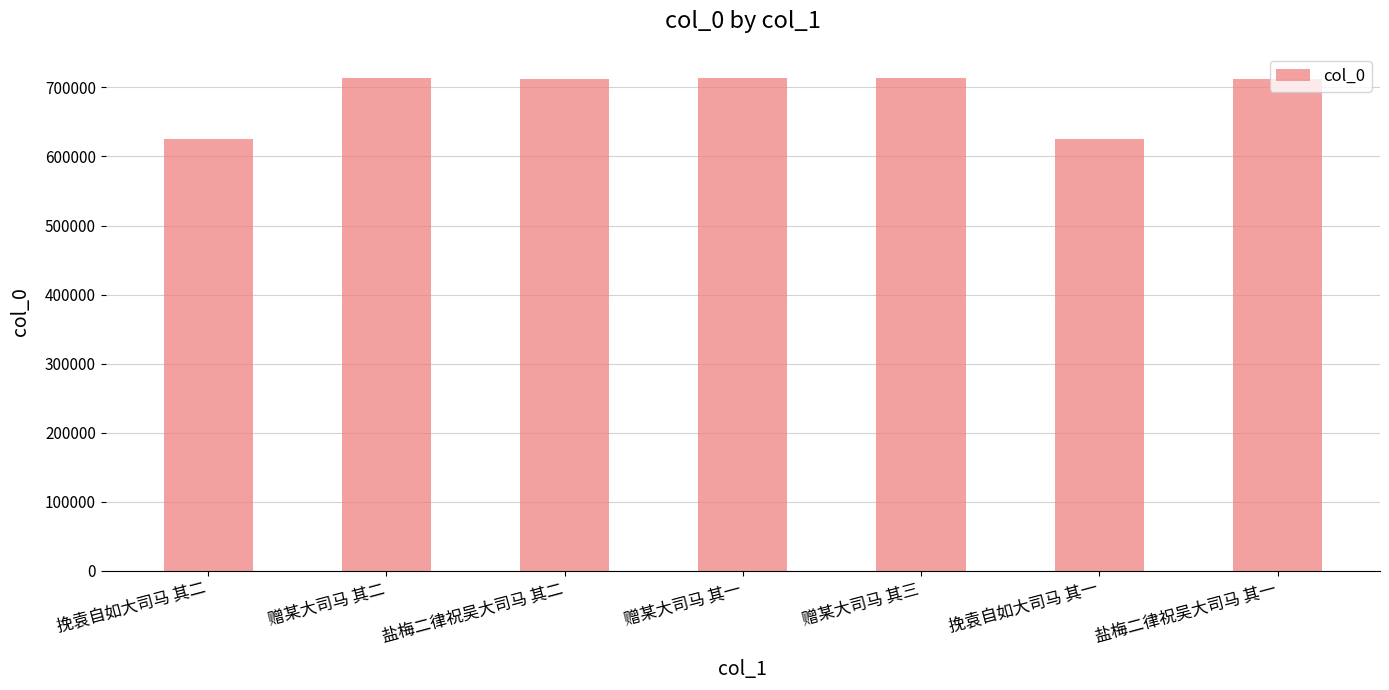

What is the sum of all values?

4817815